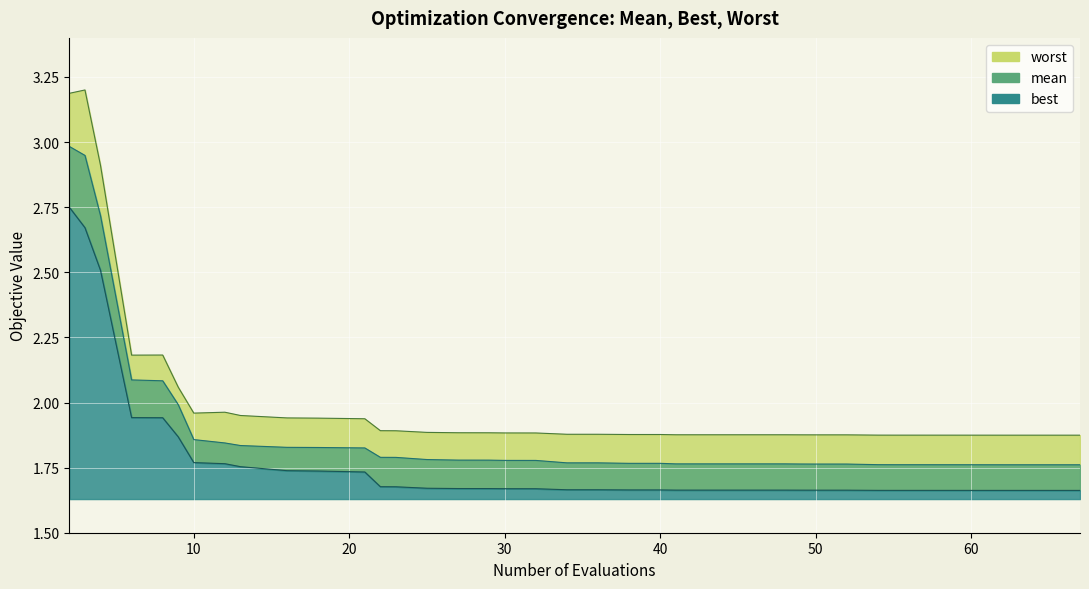

At how many categories does at least one series exceed 2?

6